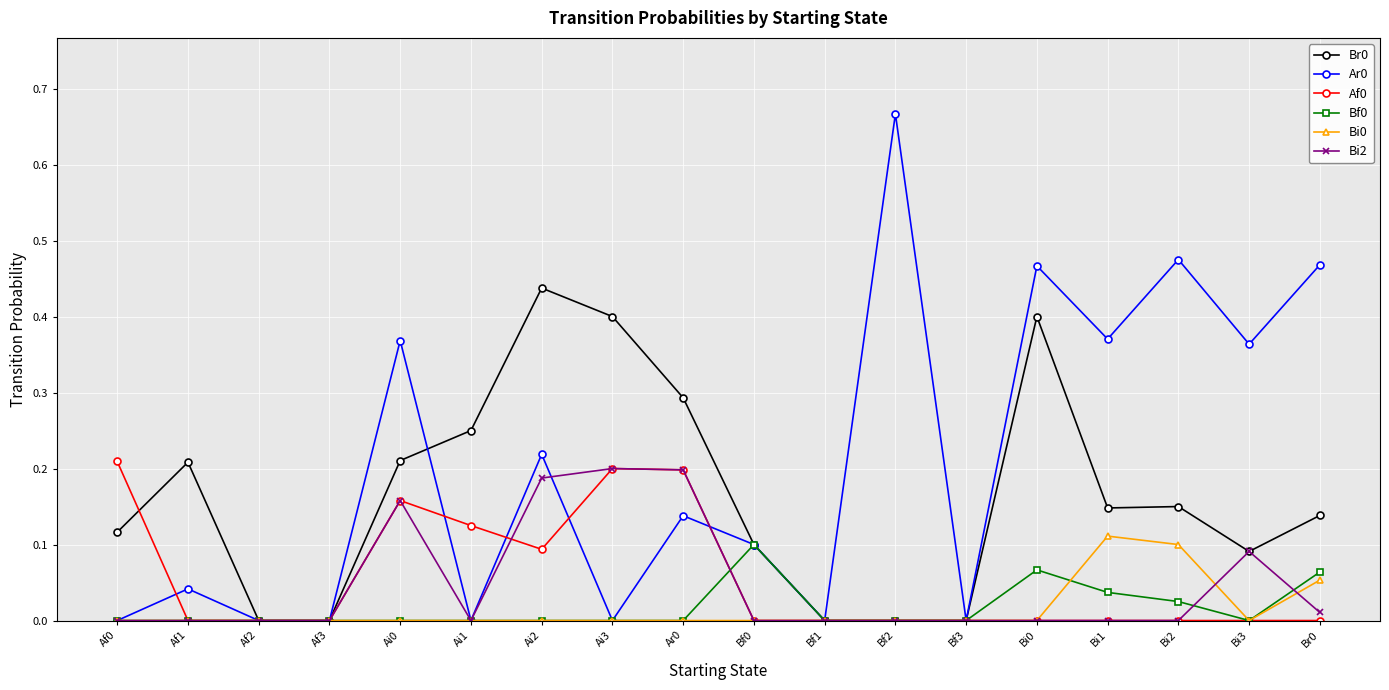

The value of Af0 at Bi3 is 0.0. True or false?

True